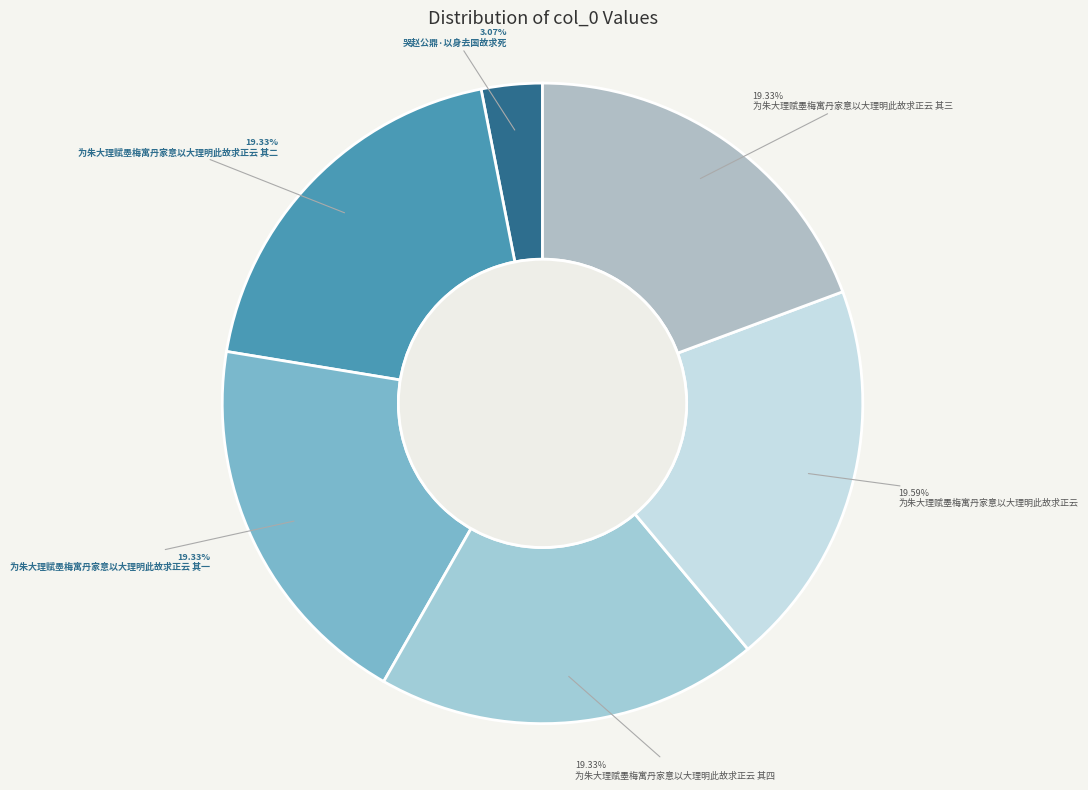

To the nearest percent, what is the difference between the largest and smallest slice percentages?

17%